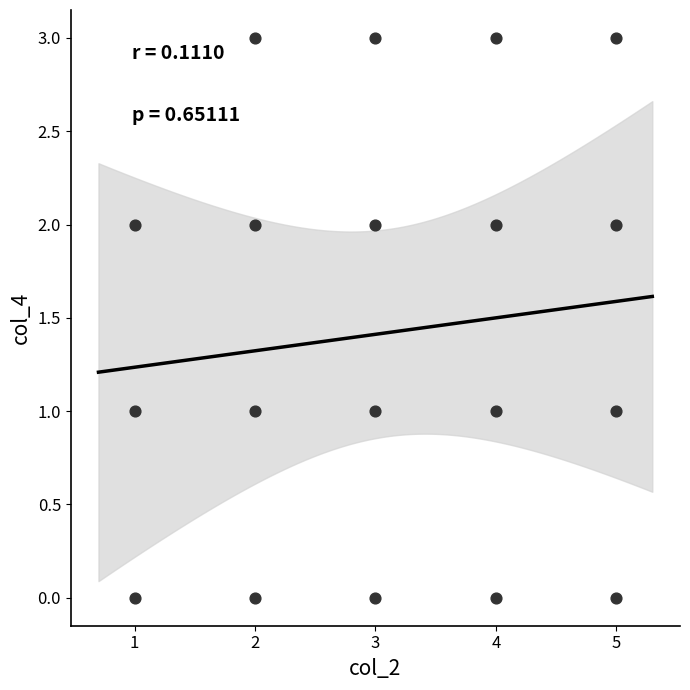

What is the range of Y values (max minus min)?

3